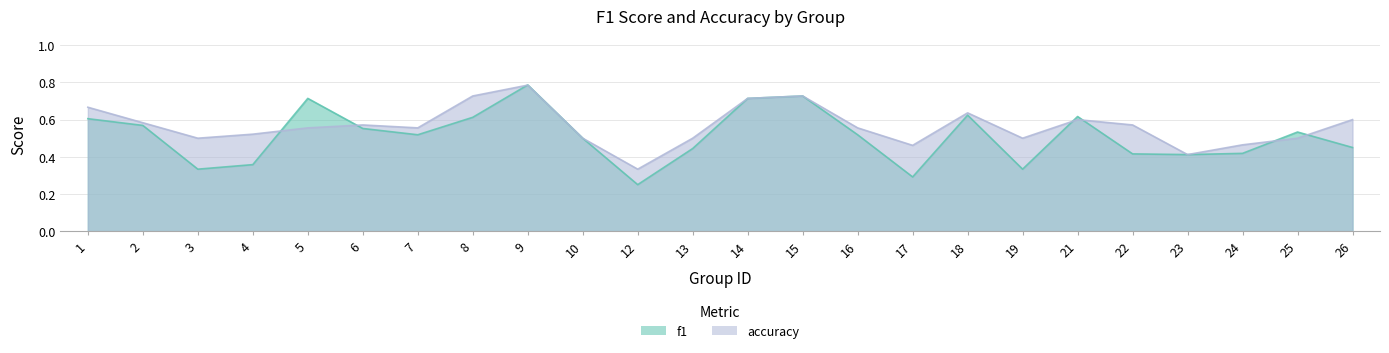

What are all the series names shown in the legend?

f1, accuracy